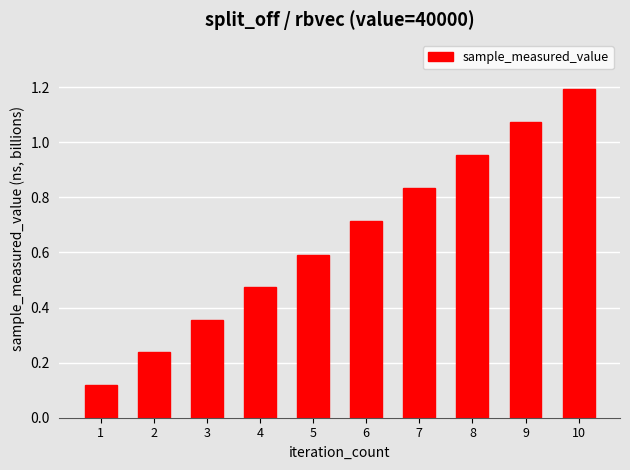

What is the change in value from 1 to 4?

+0.4